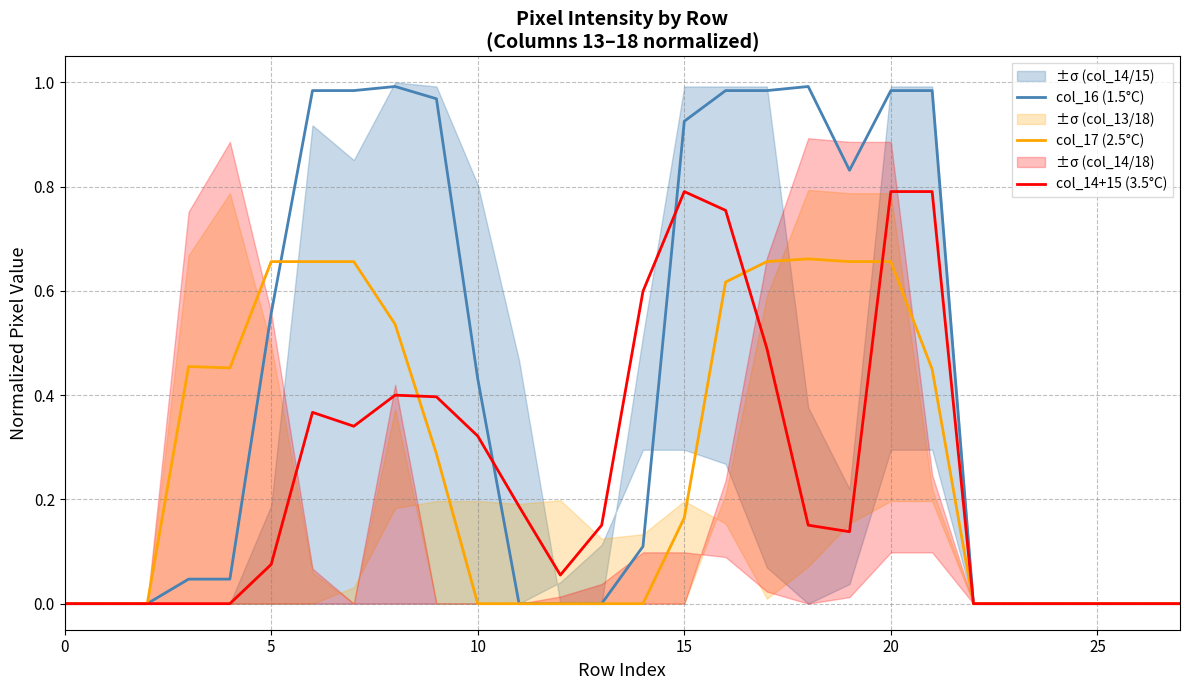

In col_16 (1.5°C), how many points are lower than both neighbors (excluding endpoints)?

1